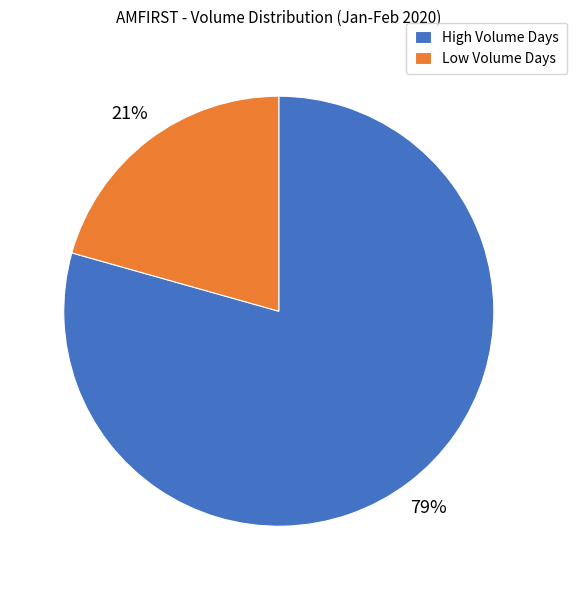

Approximately how many times larger is the value at High Volume Days compared to Low Volume Days?

3.8